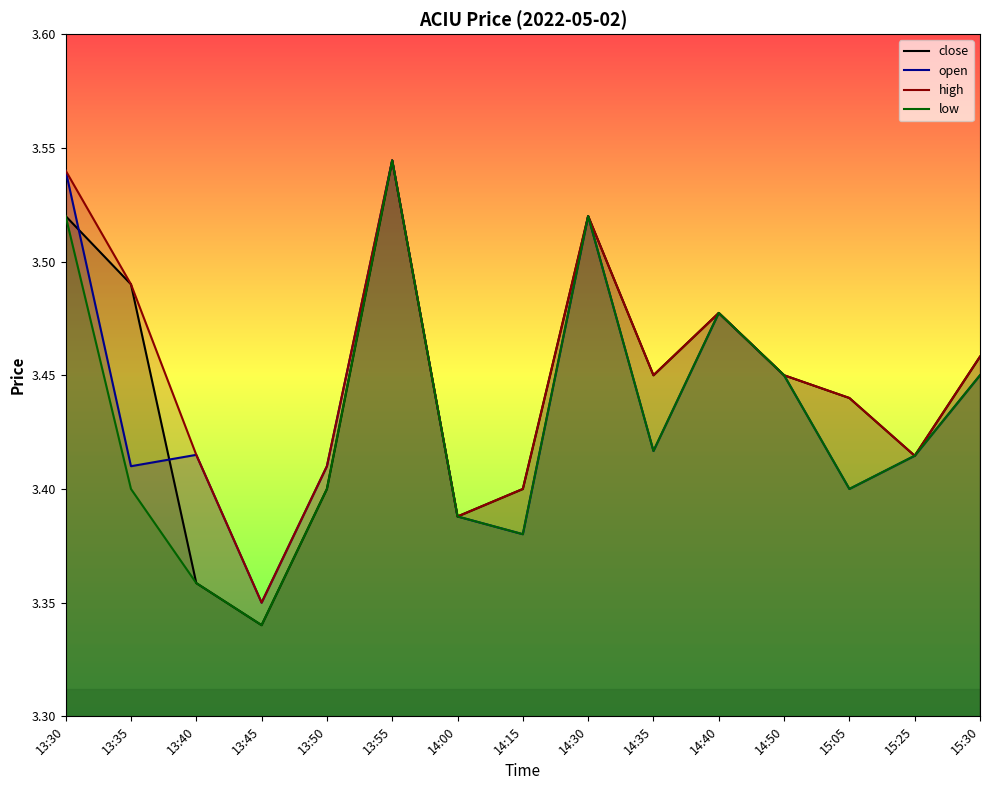

Where is the first local minimum for open?

13:35